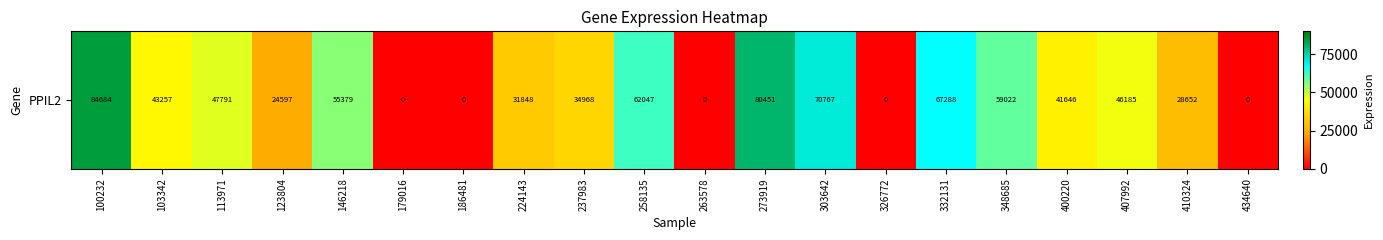

What value does the data have at 103342, to the nearest 100?

43300